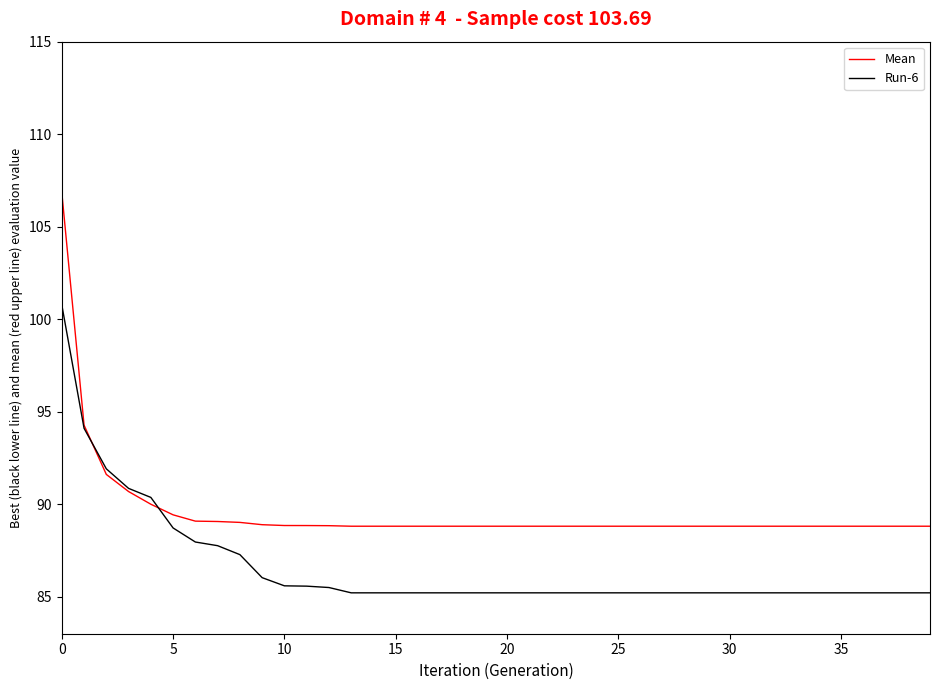

What is the lowest value of the Run-6 series?

85.2